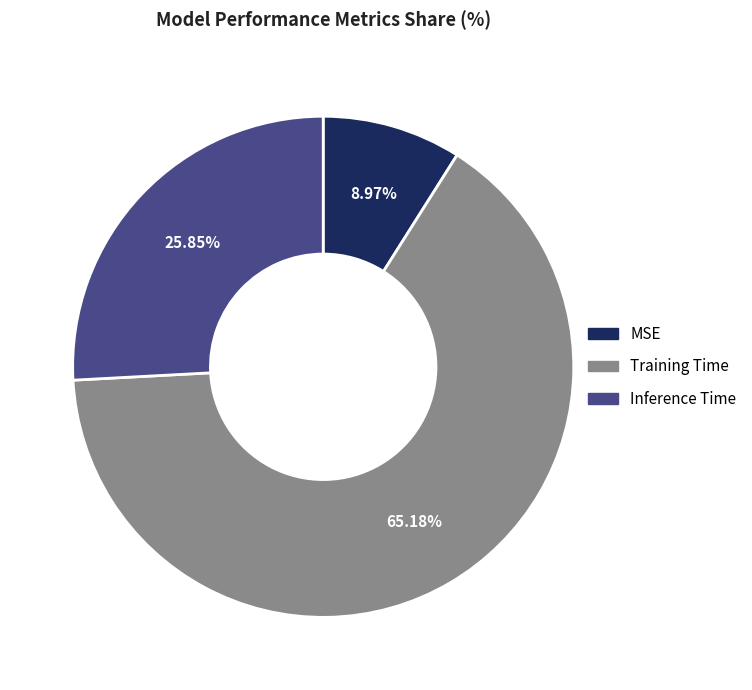

Which slice represents more than half of the pie?

Training Time